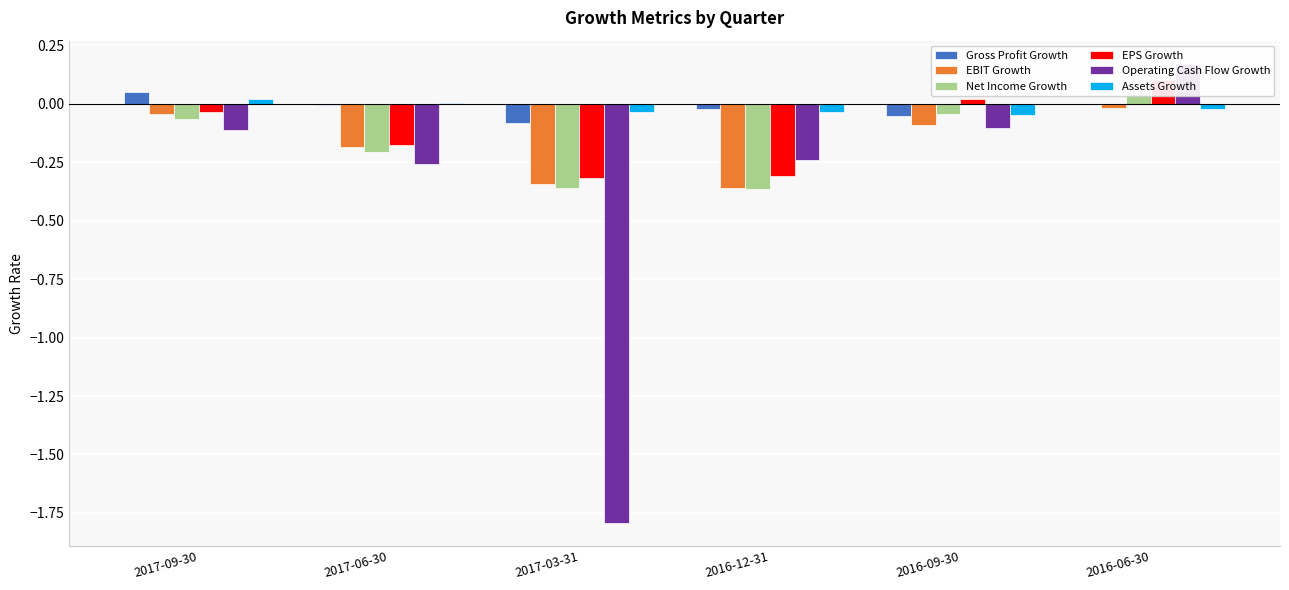

What are all the series names shown in the legend?

Gross Profit Growth, EBIT Growth, Net Income Growth, EPS Growth, Operating Cash Flow Growth, Assets Growth